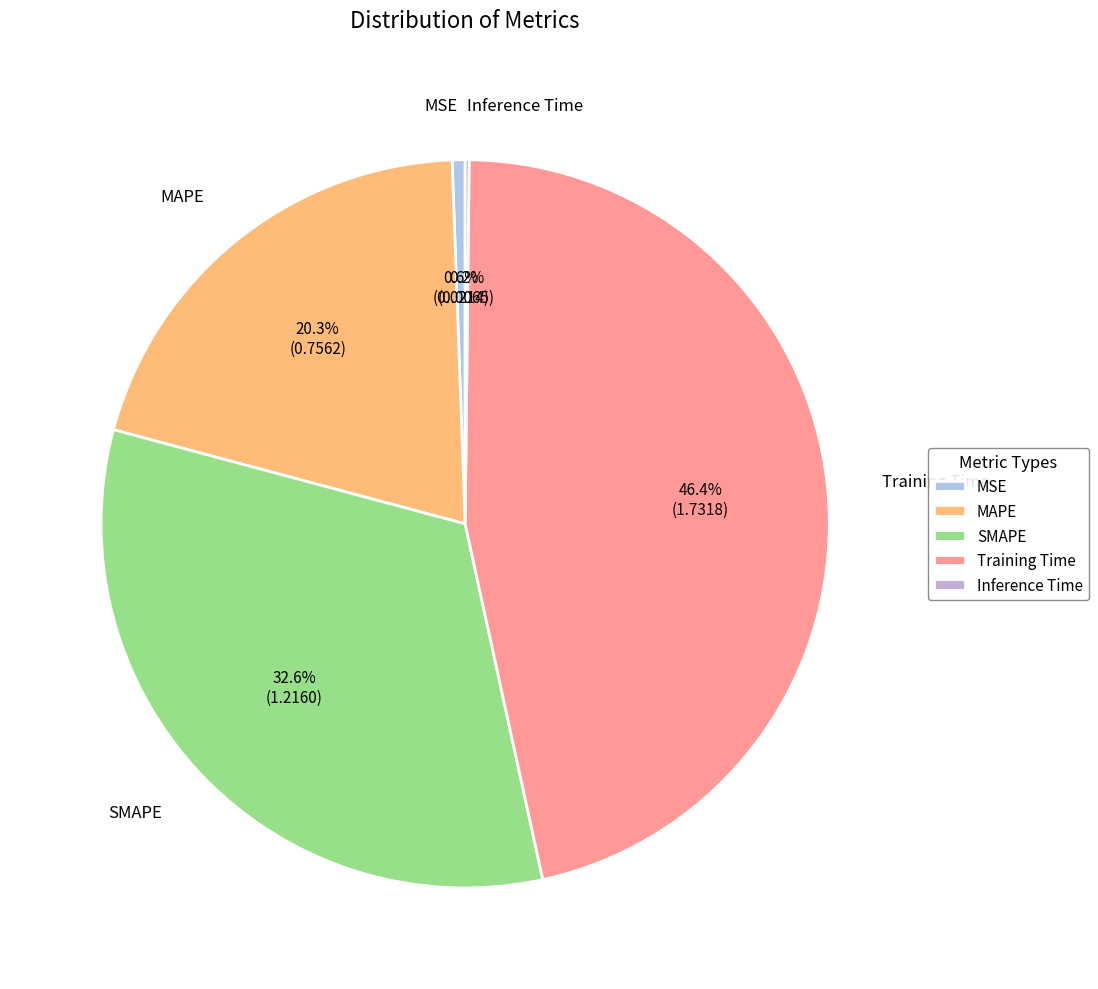

What is the largest slice in the pie chart?

Training Time